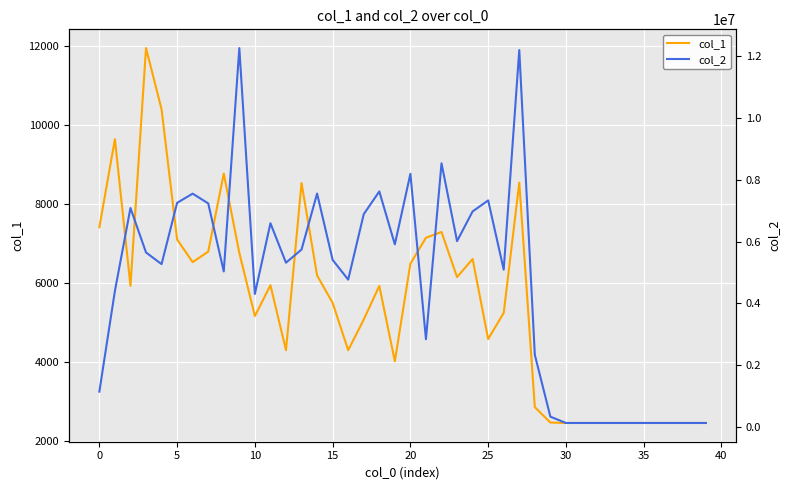

What is the average value of the col_1 series?

5452